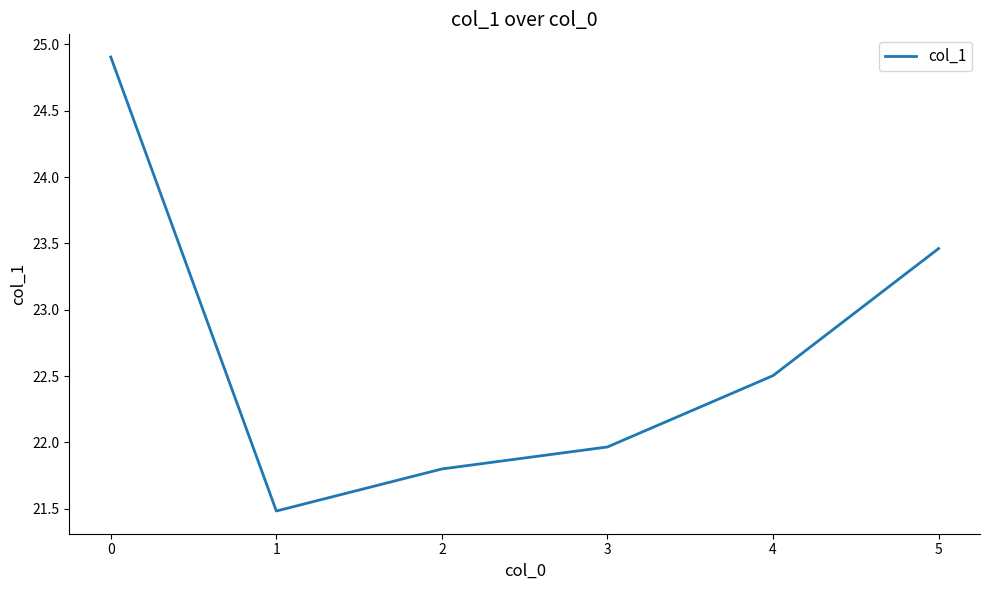

Rank the categories by value from lowest to highest.

1, 2, 3, 4, 5, 0